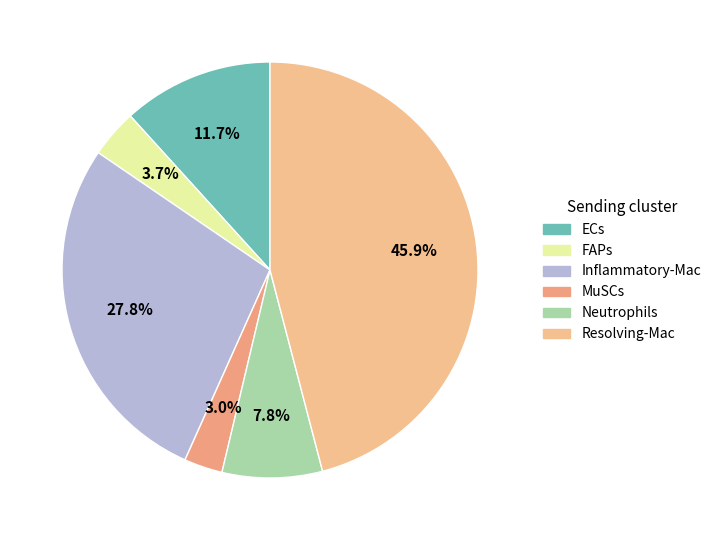

To the nearest percent, what is the difference between the ECs and Neutrophils slice percentages?

4%